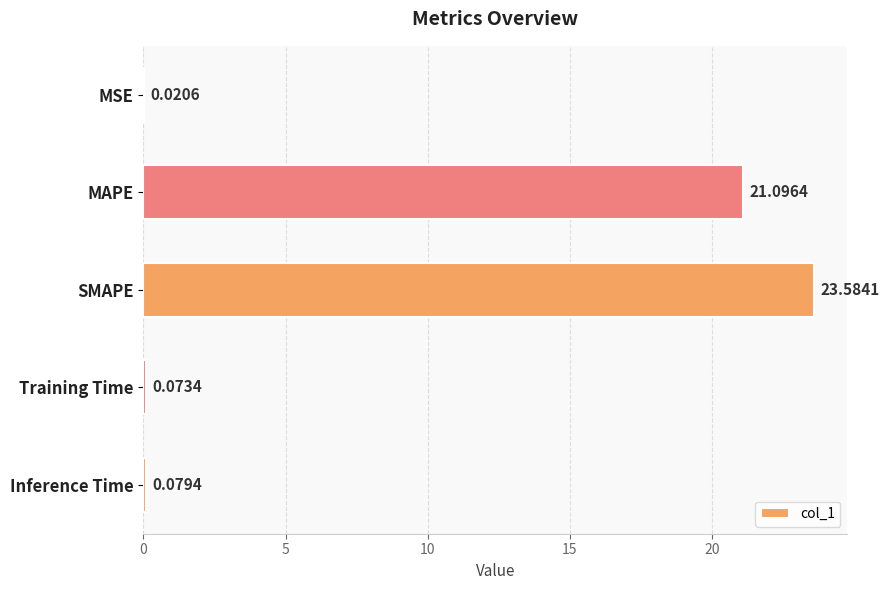

Where is the data nearest to the value 11?

MAPE